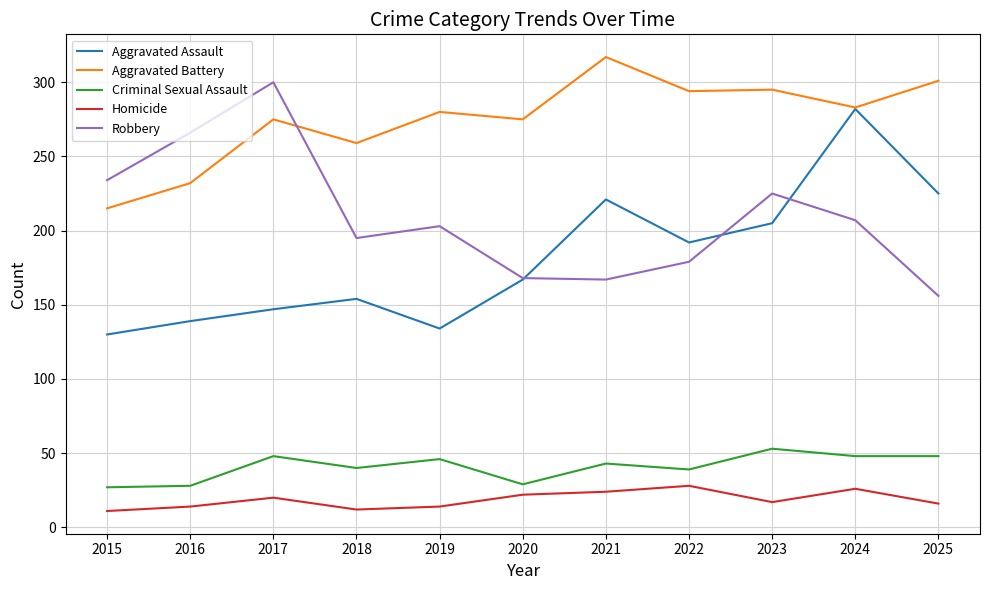

The Aggravated Battery series shows 294 at 2022. True or false?

True